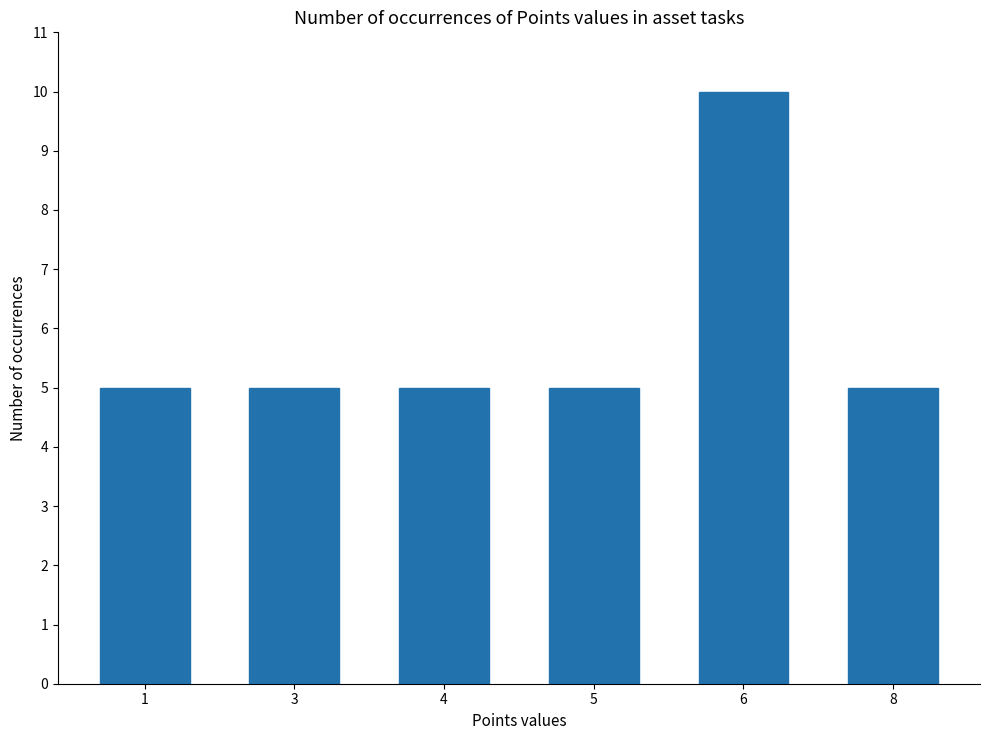

Reading right to left, what are all the values shown in this chart?

5	10	5	5	5	5